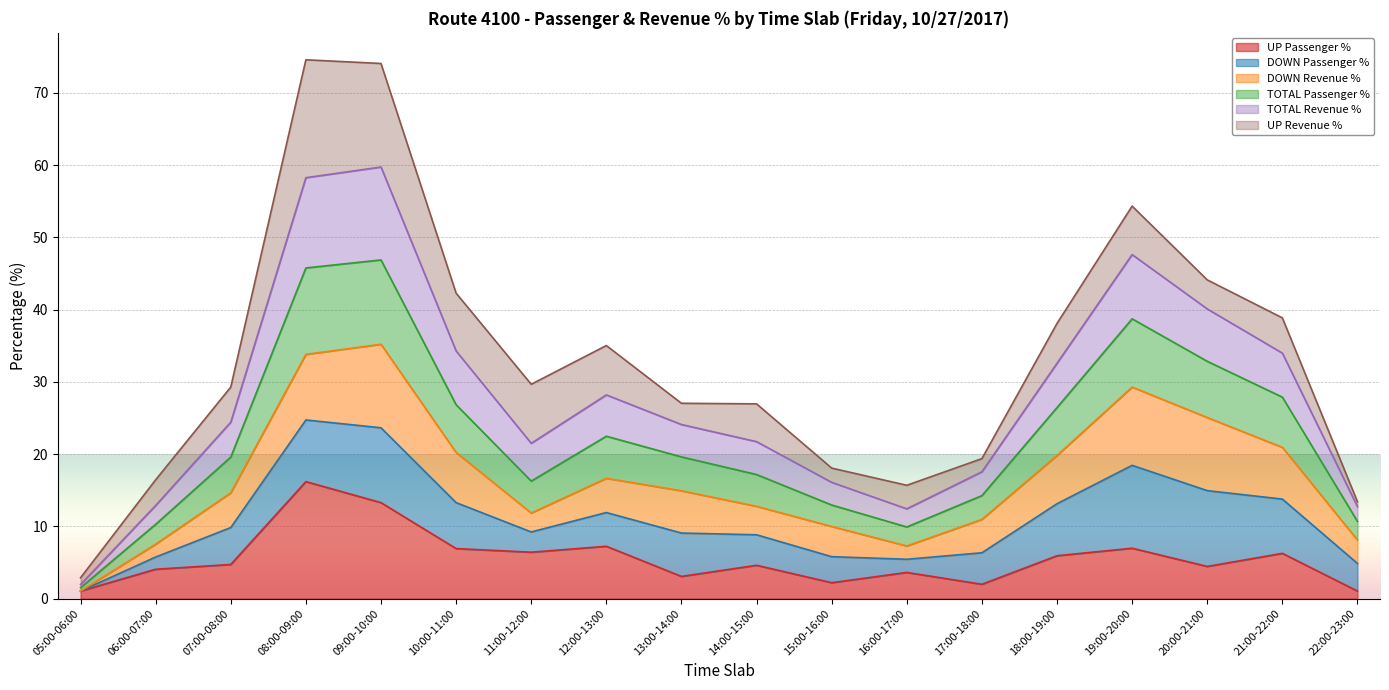

What is the label of the 12th point from the left?

16:00-17:00